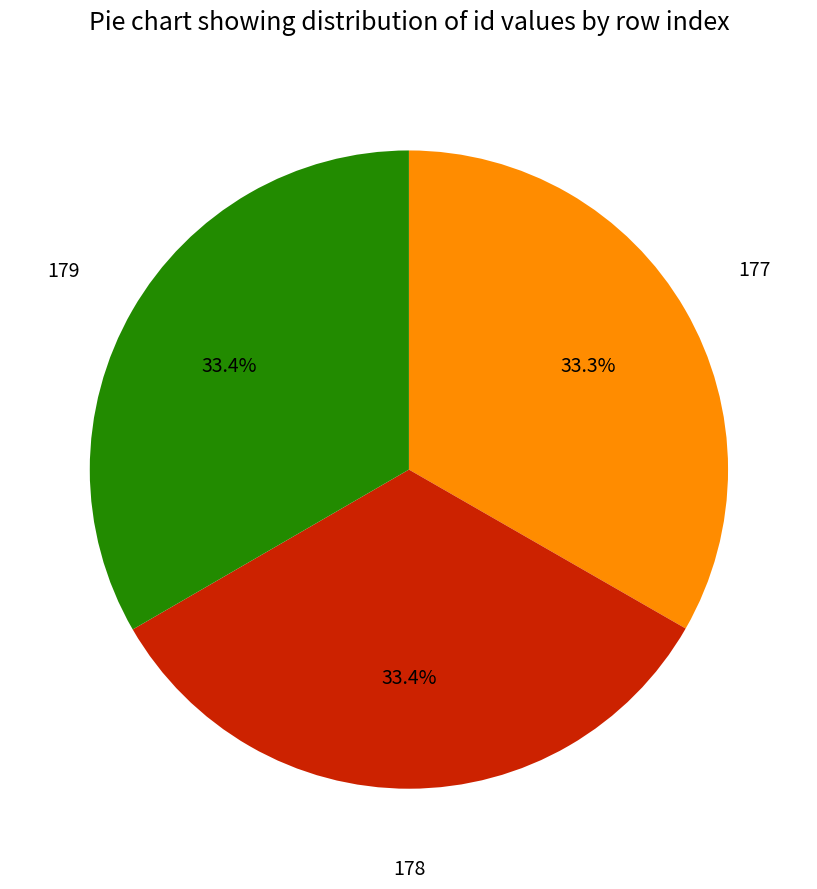

What portion of the pie excludes 179?

66.6%